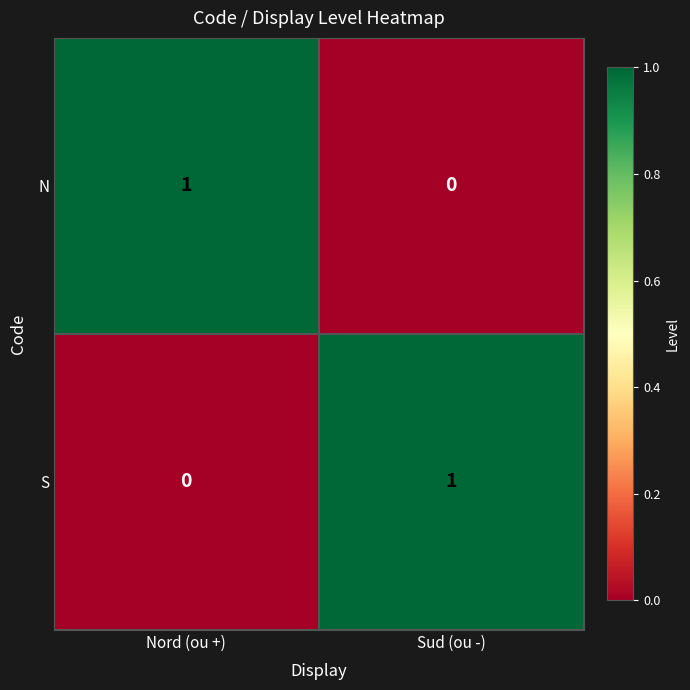

The N series shows 0 at Nord (ou +). True or false?

False